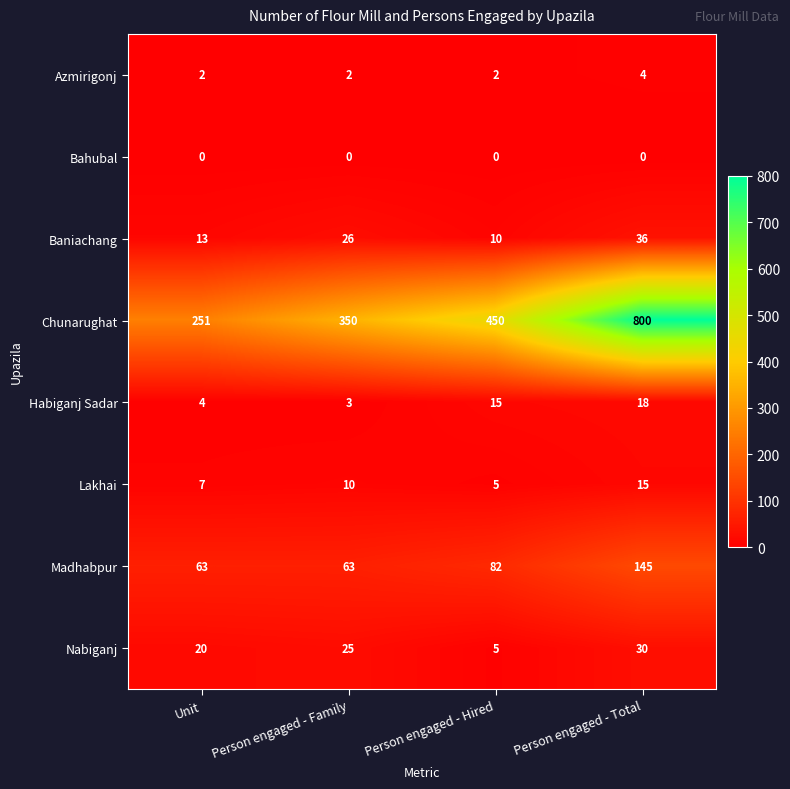

What is the difference between the Lakhai values at Unit and Person engaged - Family?

3